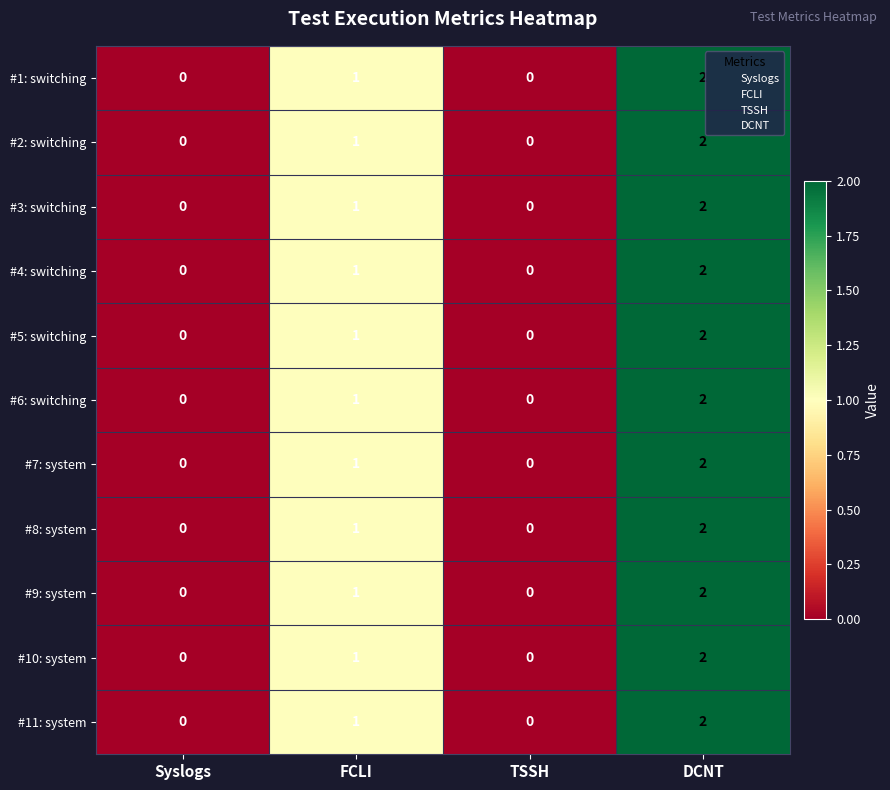

At which label is #9: system closest to 1?

FCLI